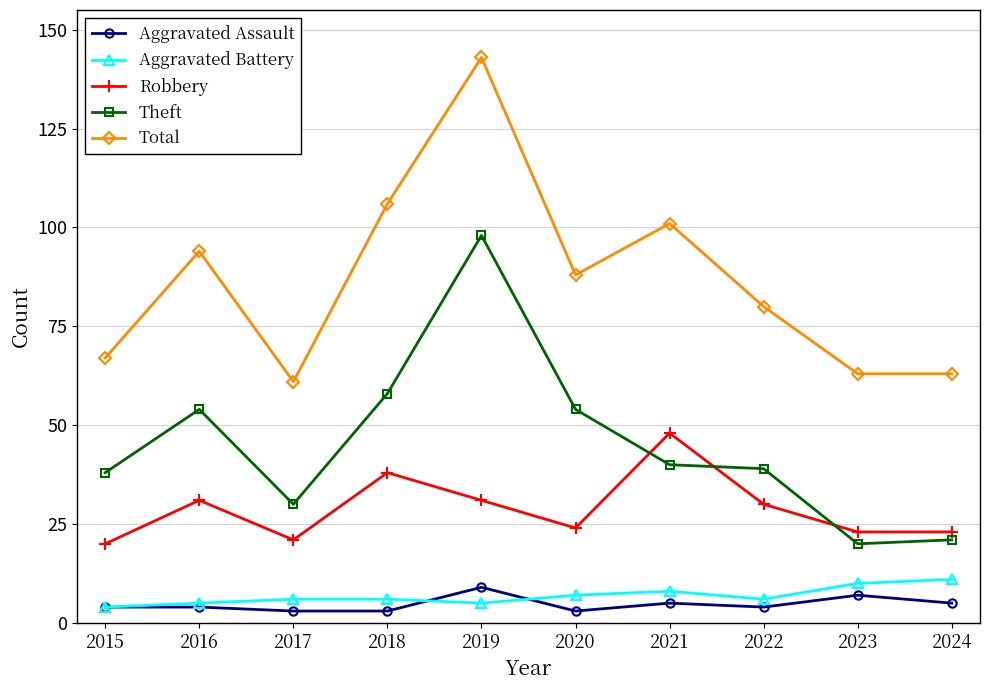

Which series changed the most between 2016 and 2019?

Total